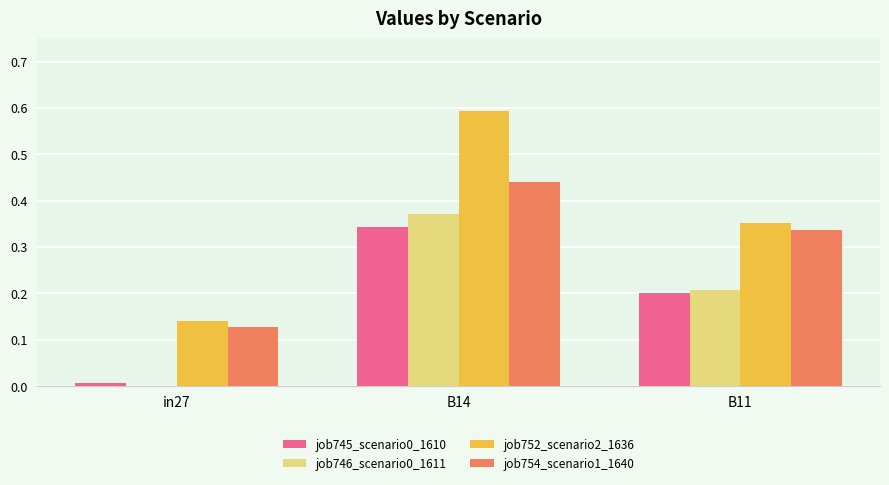

How many groups of bars are there?

3